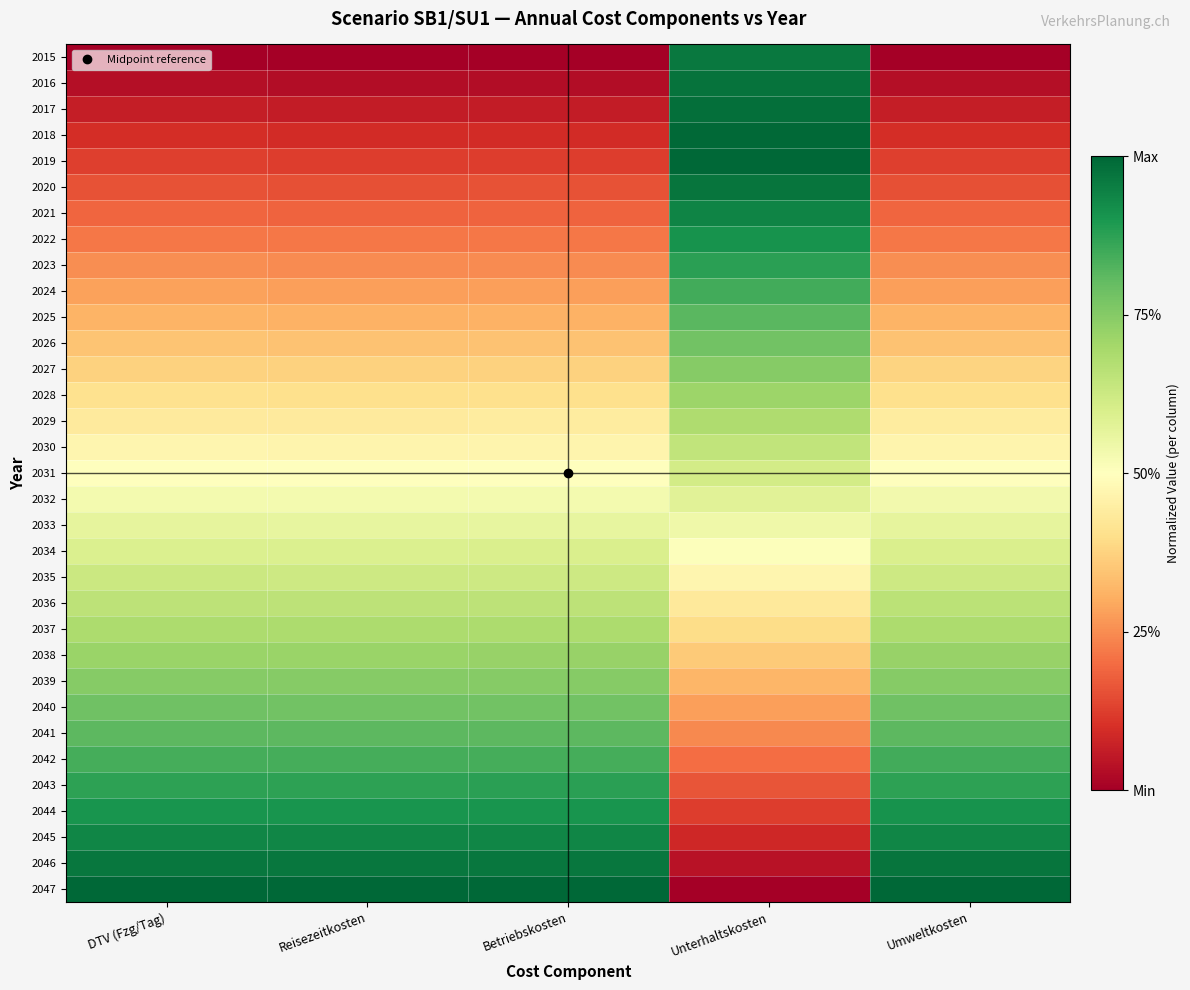

List the series in order of their peak value, highest first.

2019, 2047, 2018, 2017, 2016, 2020, 2046, 2015, 2021, 2045, 2022, 2044, 2023, 2043, 2024, 2042, 2025, 2041, 2040, 2026, 2039, 2027, 2038, 2028, 2037, 2029, 2036, 2030, 2035, 2031, 2034, 2032, 2033